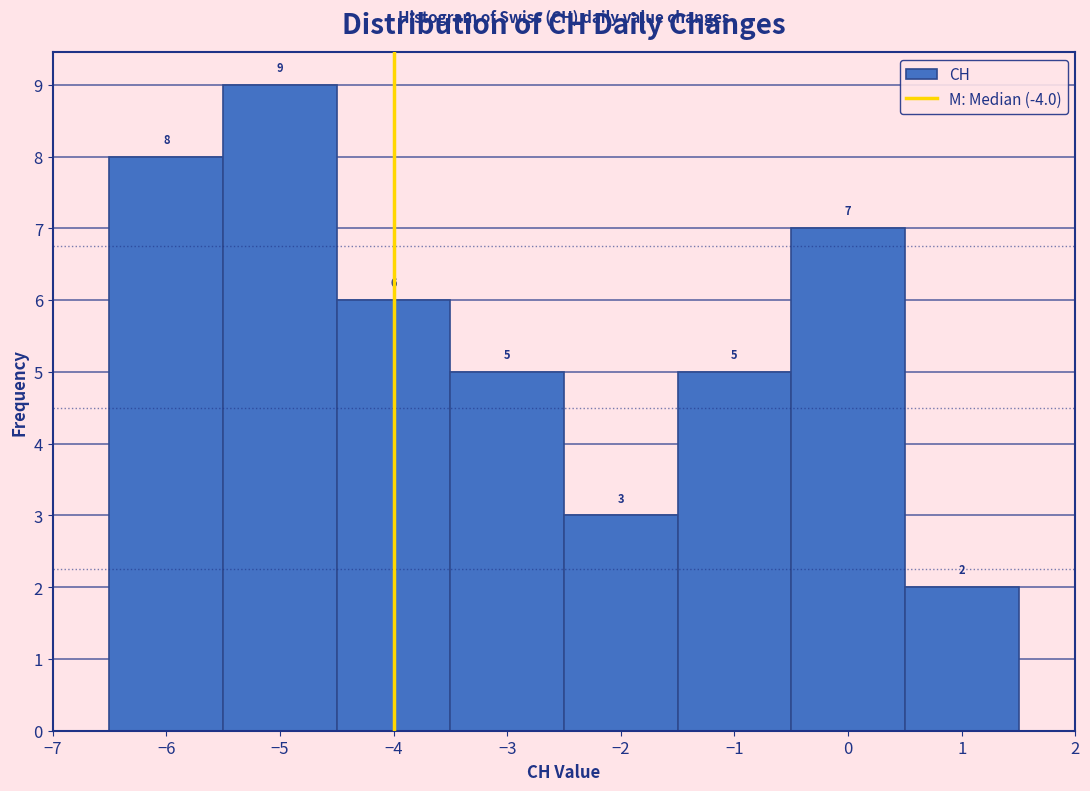

Reading left to right, list every bar in this chart as the range it spans on the x-axis followed by its height.

-6.5 to -5.5: 8
-5.5 to -4.5: 9
-4.5 to -3.5: 6
-3.5 to -2.5: 5
-2.5 to -1.5: 3
-1.5 to -0.5: 5
-0.5 to 0.5: 7
0.5 to 1.5: 2